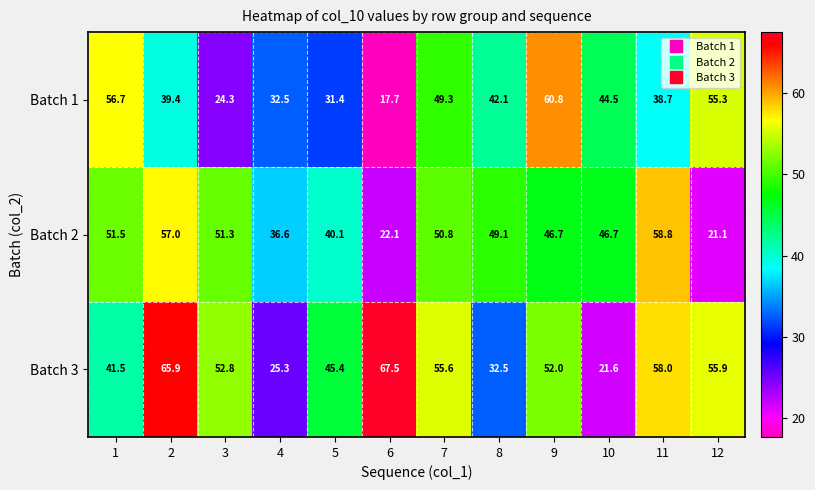

Rank the series by their maximum value, from lowest to highest.

Batch 2, Batch 1, Batch 3